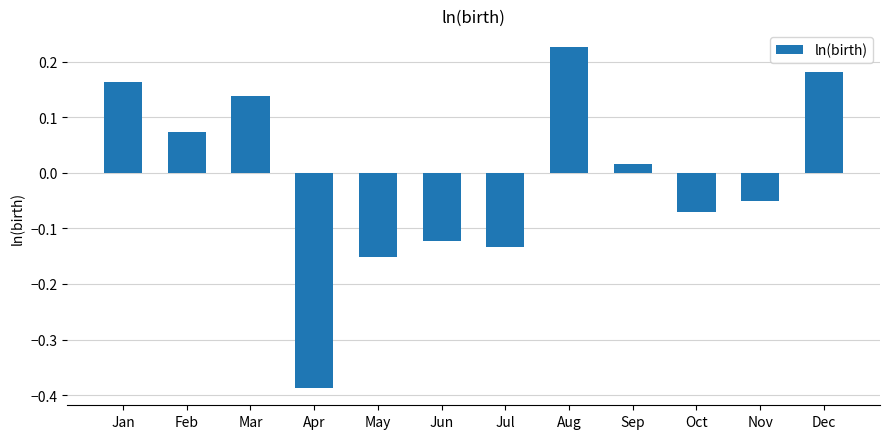

At which category does the chart reach its peak across all series?

Aug